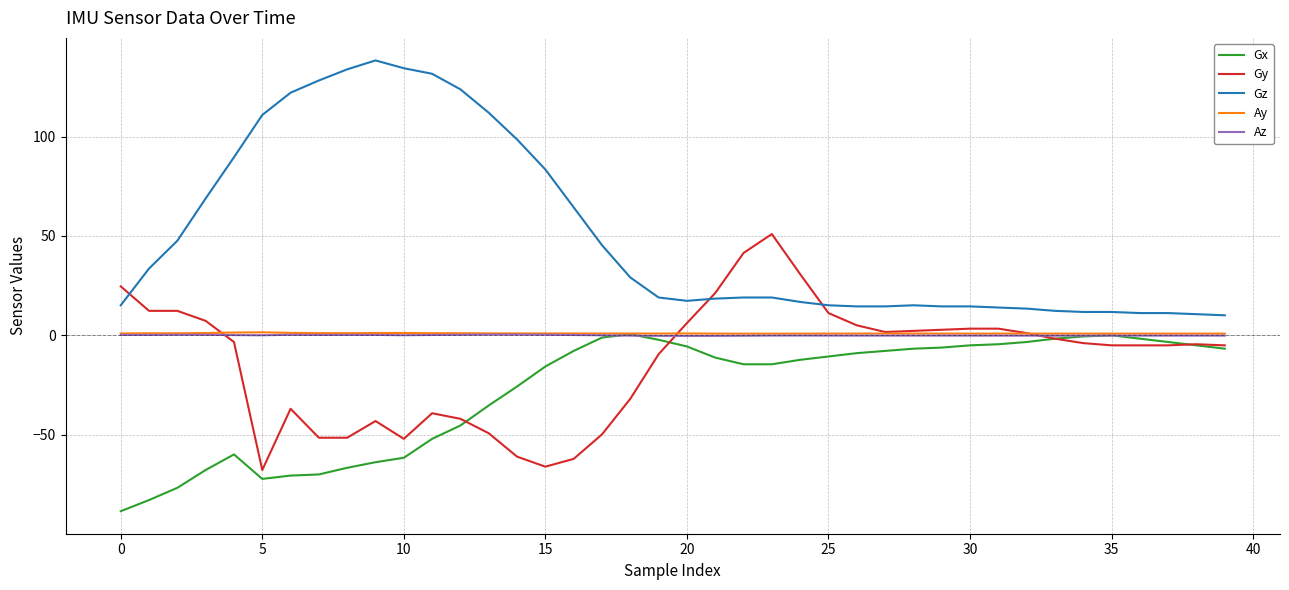

What is the smallest value displayed?

-88.5